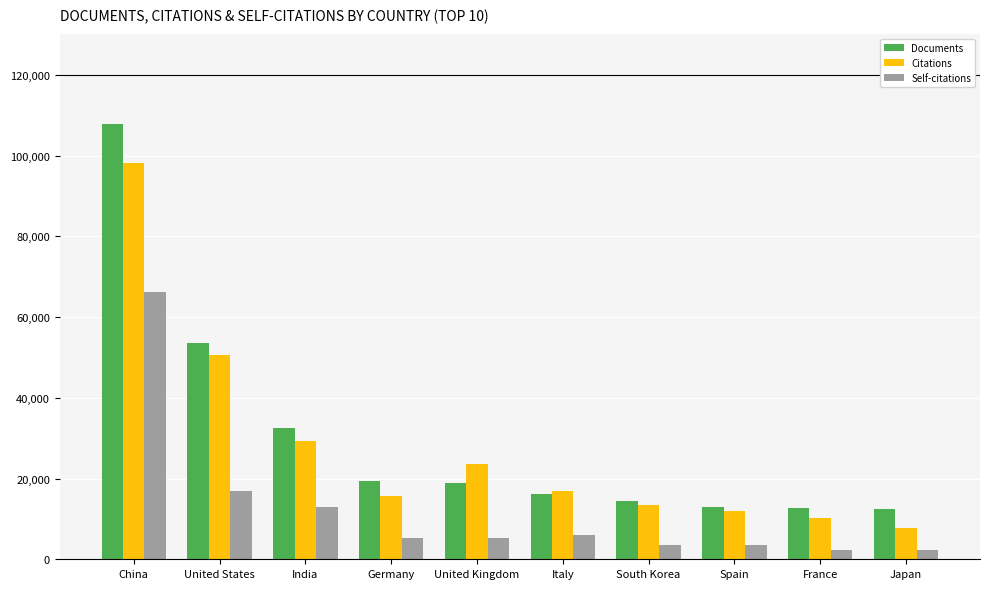

What is the difference between the Self-citations values at United Kingdom and South Korea?

1714